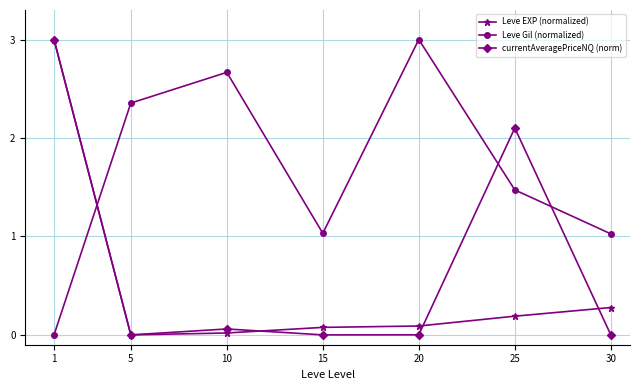

Is the value of Leve Gil (normalized) at 1 greater than the value of Leve EXP (normalized) at 1?

No